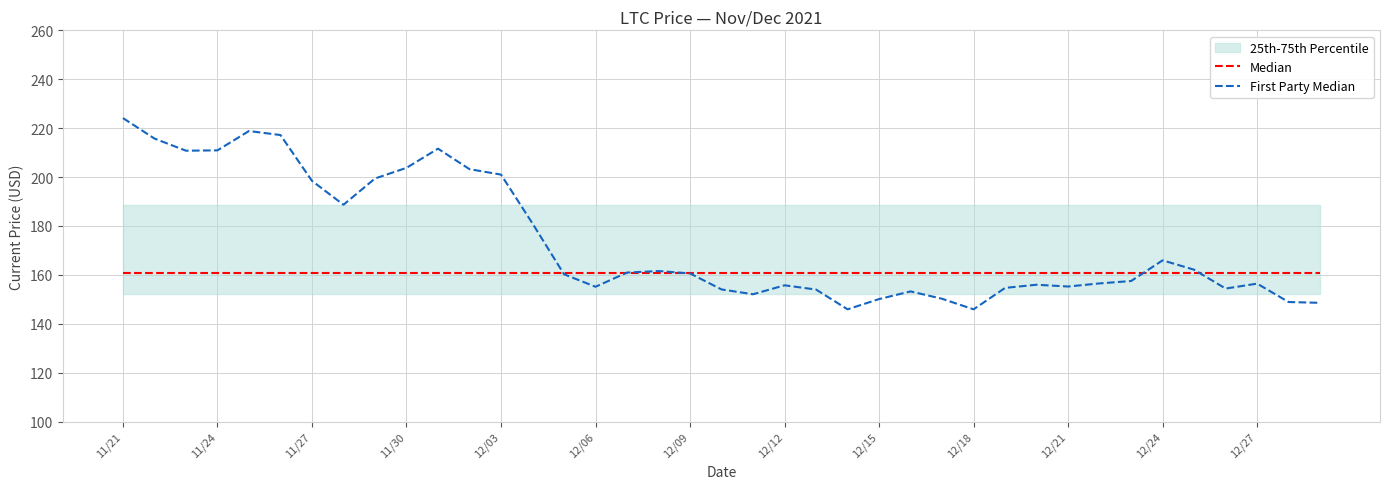

Which has a higher value, 11/24 or 12/03?

11/24